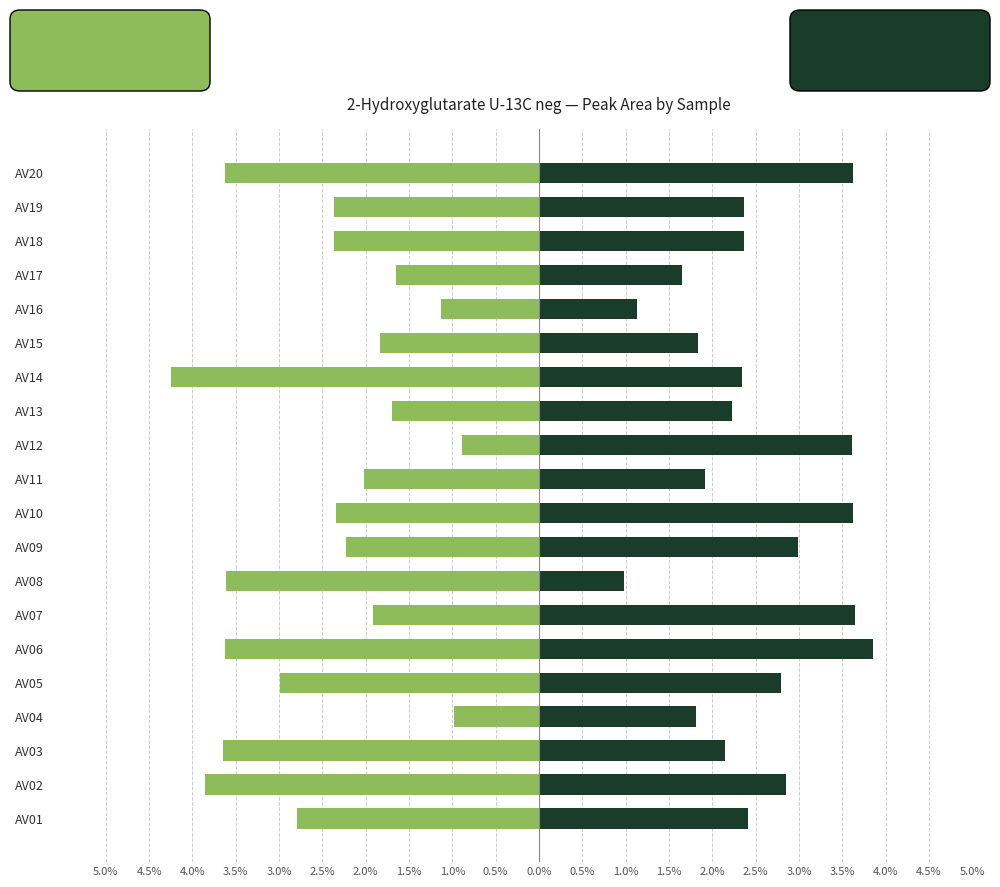

What is the sum of the Women values at 1.0% and 1.5%?

-5.8